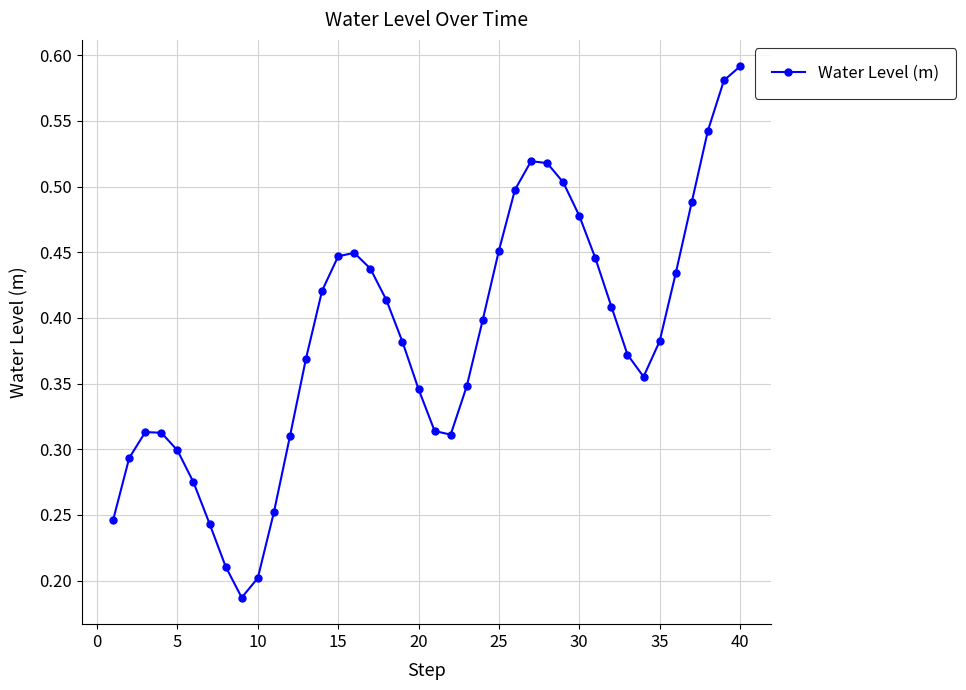

What is the sum of all values?

15.3